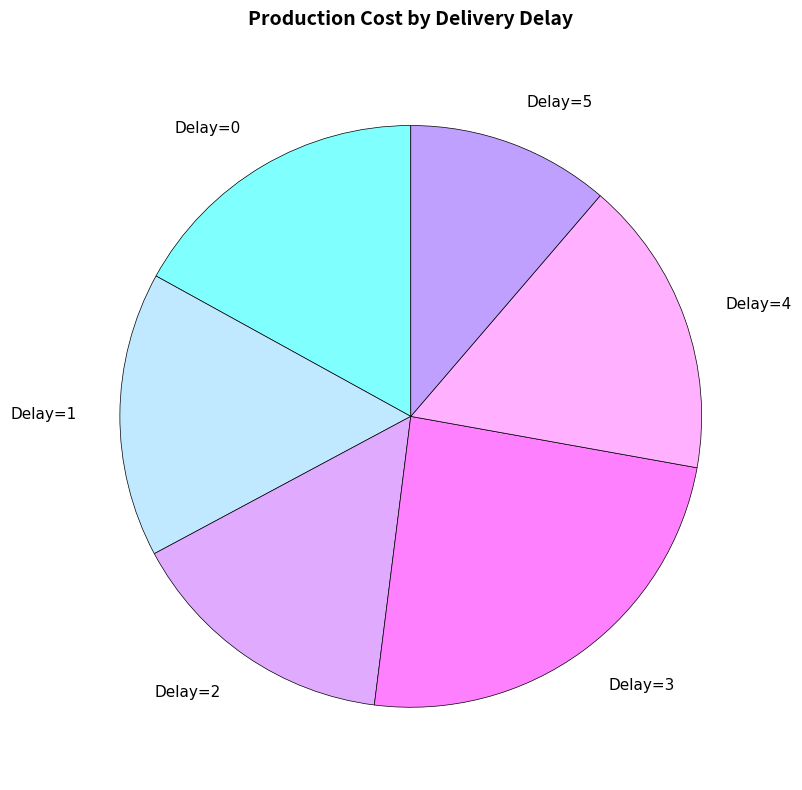

Is the sum of Delay=0 and Delay=1 greater than half?

No